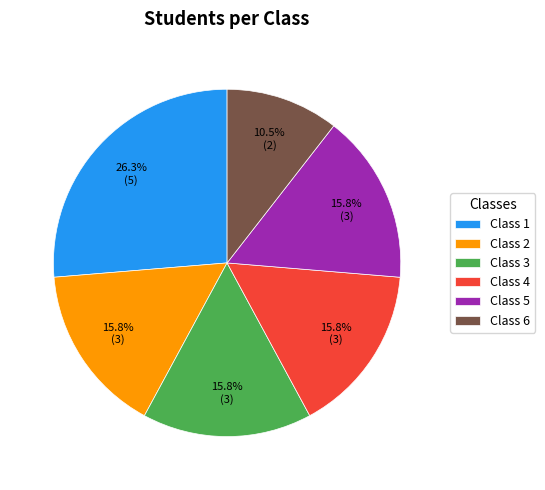

How many slices are in this pie chart?

6